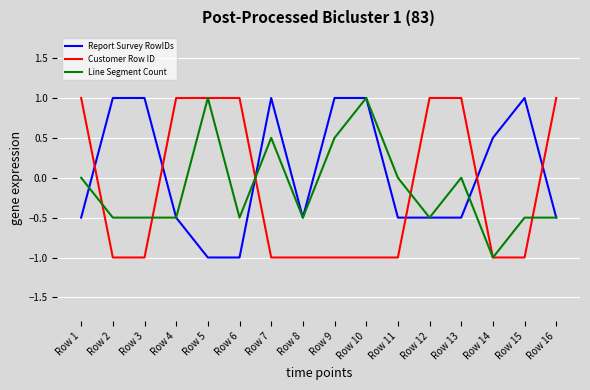

What is the lowest value of the Report Survey RowIDs series?

-1.0